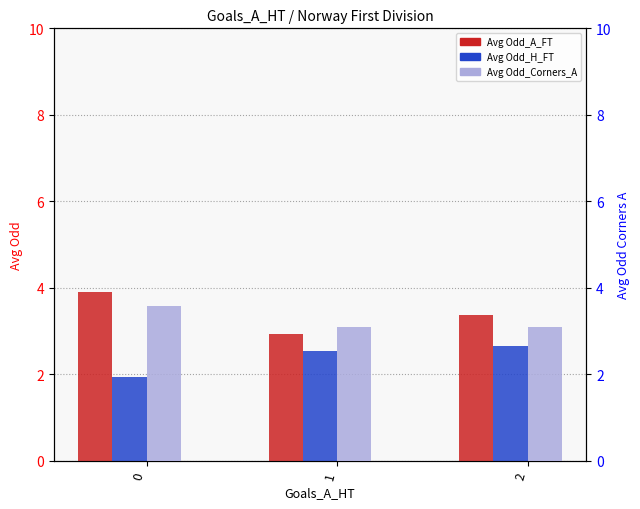

True or false: Avg Odd_H_FT has a value of 2.6 at 2.

True